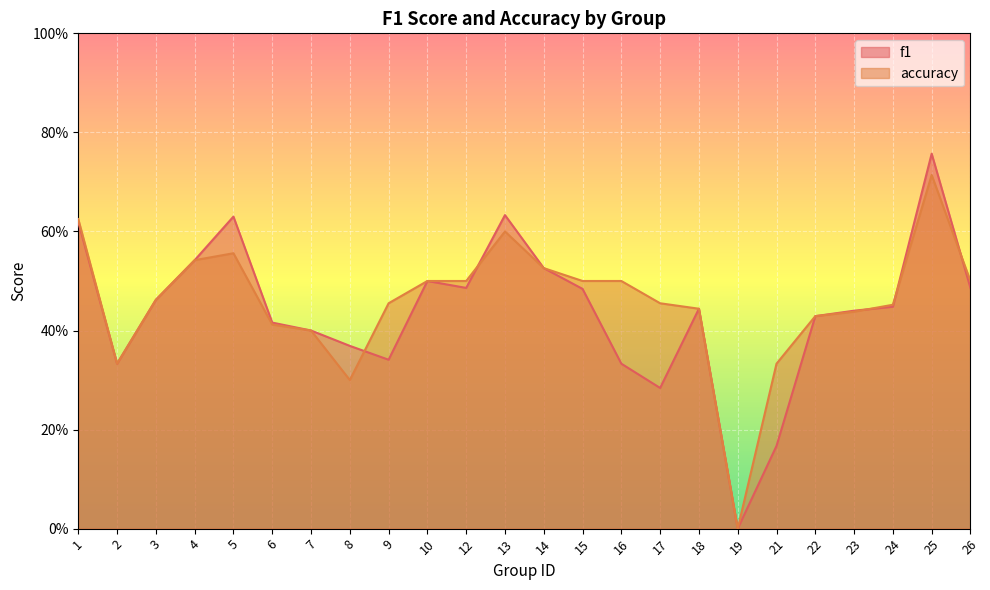

Read the f1 value at 5.

0.6